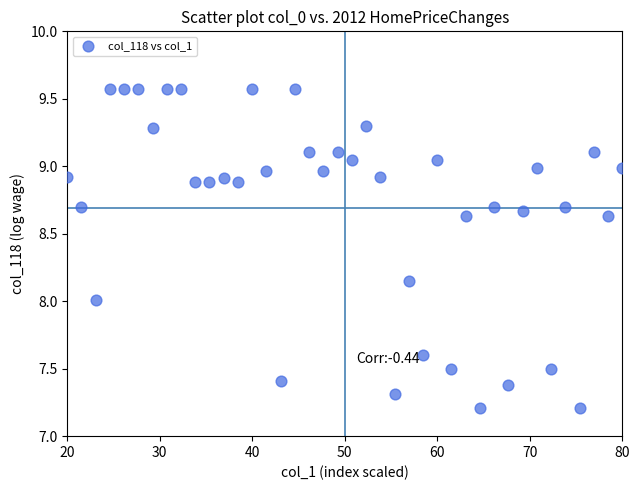

What is the range of Y values (max minus min)?

2.4